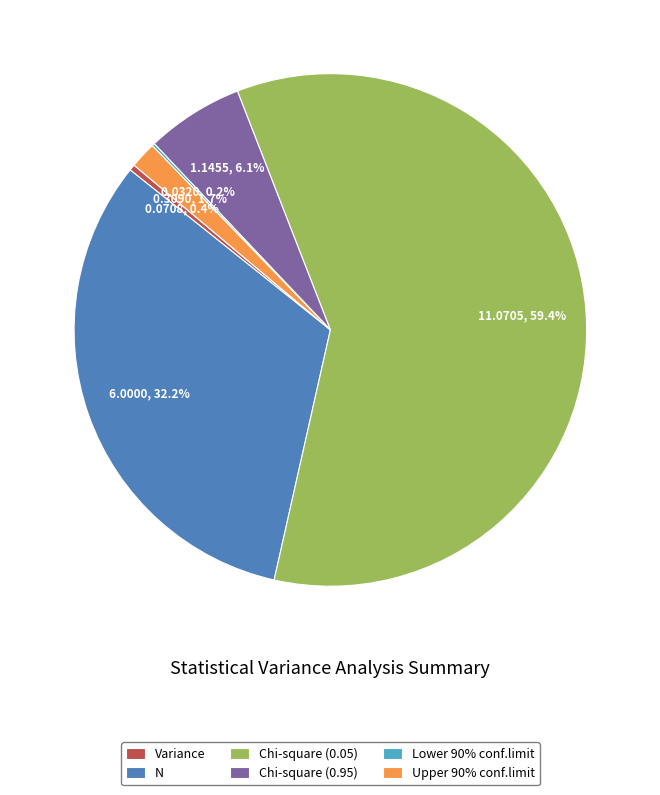

Approximately how many times larger is the value at N compared to Chi-square (0.05)?

0.5